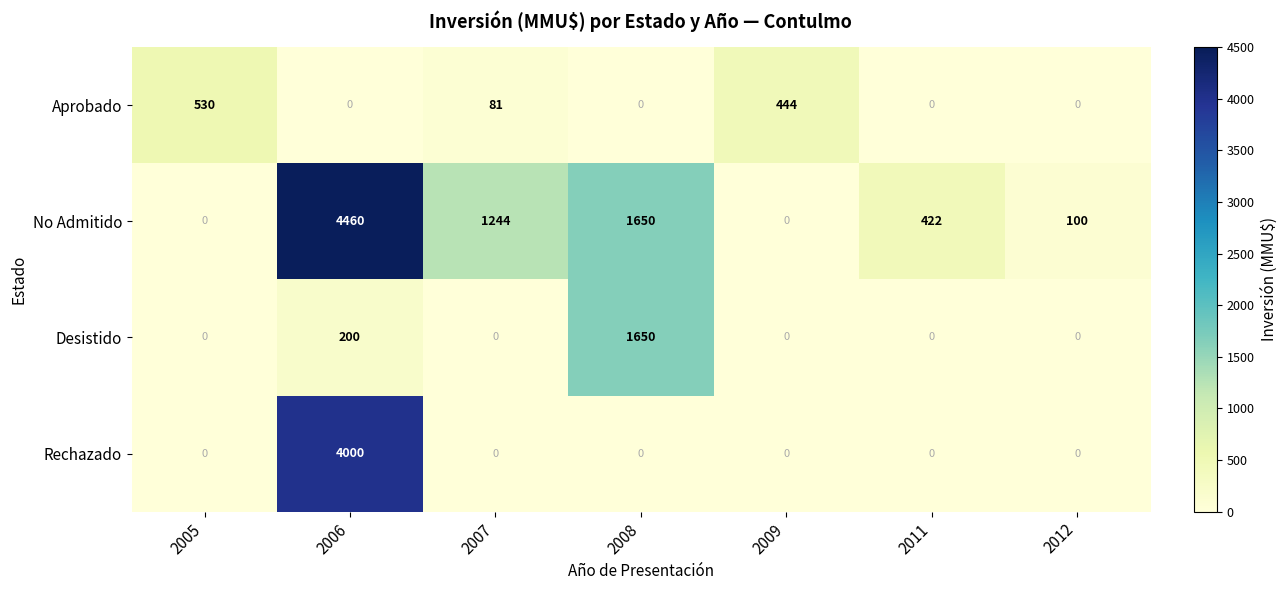

True or false: No Admitido has a value of 422 at 2011.

True